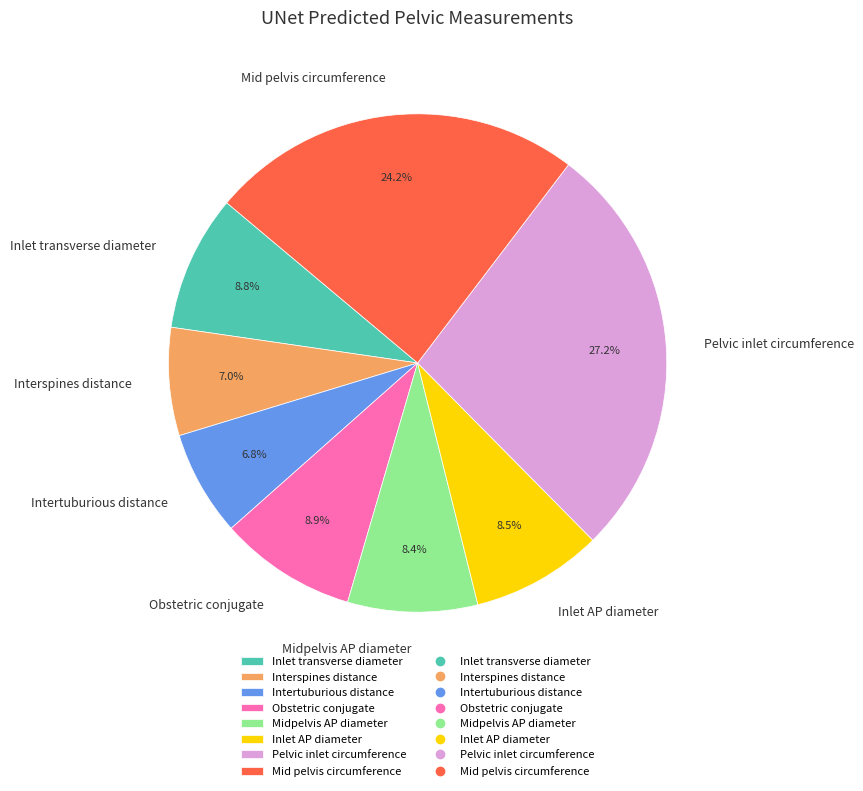

Is there a majority slice in this chart?

No